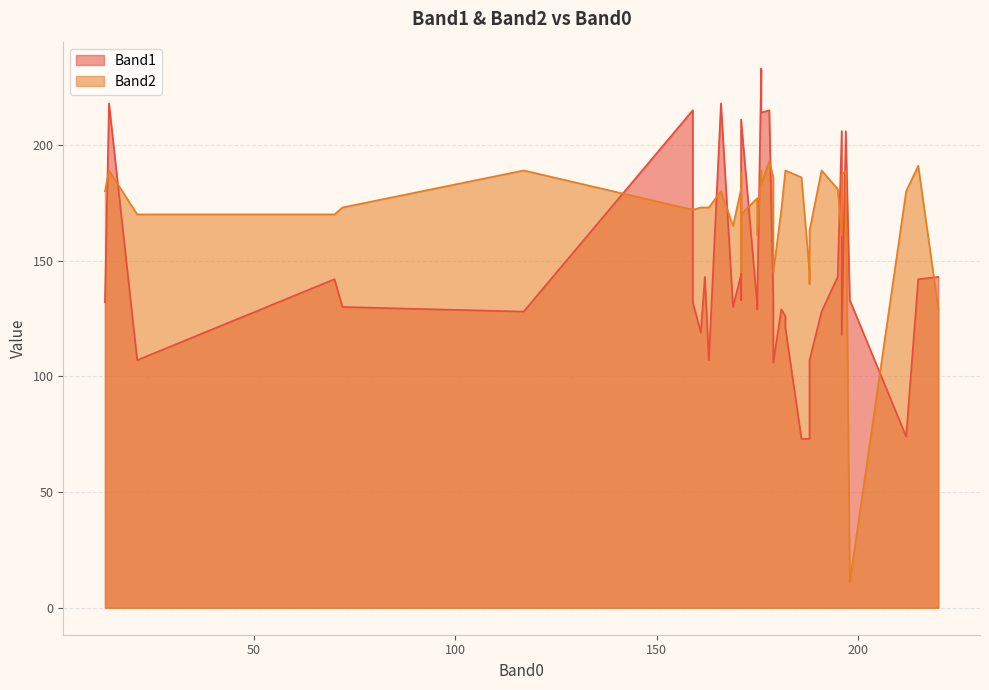

In Band1, how many points are lower than both neighbors (excluding endpoints)?

12